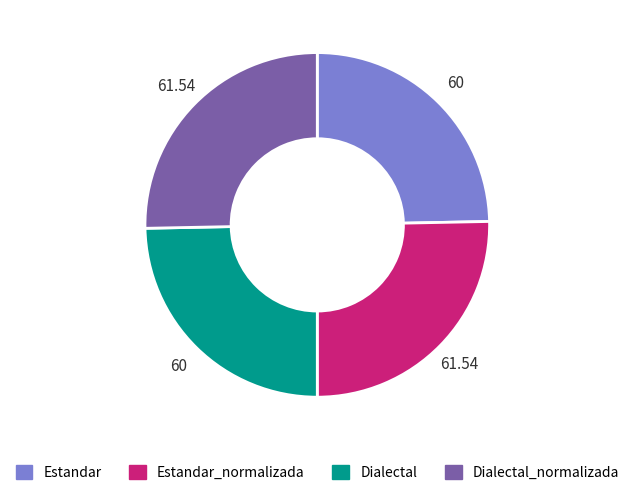

Is there any slice that represents more than half of the pie?

No